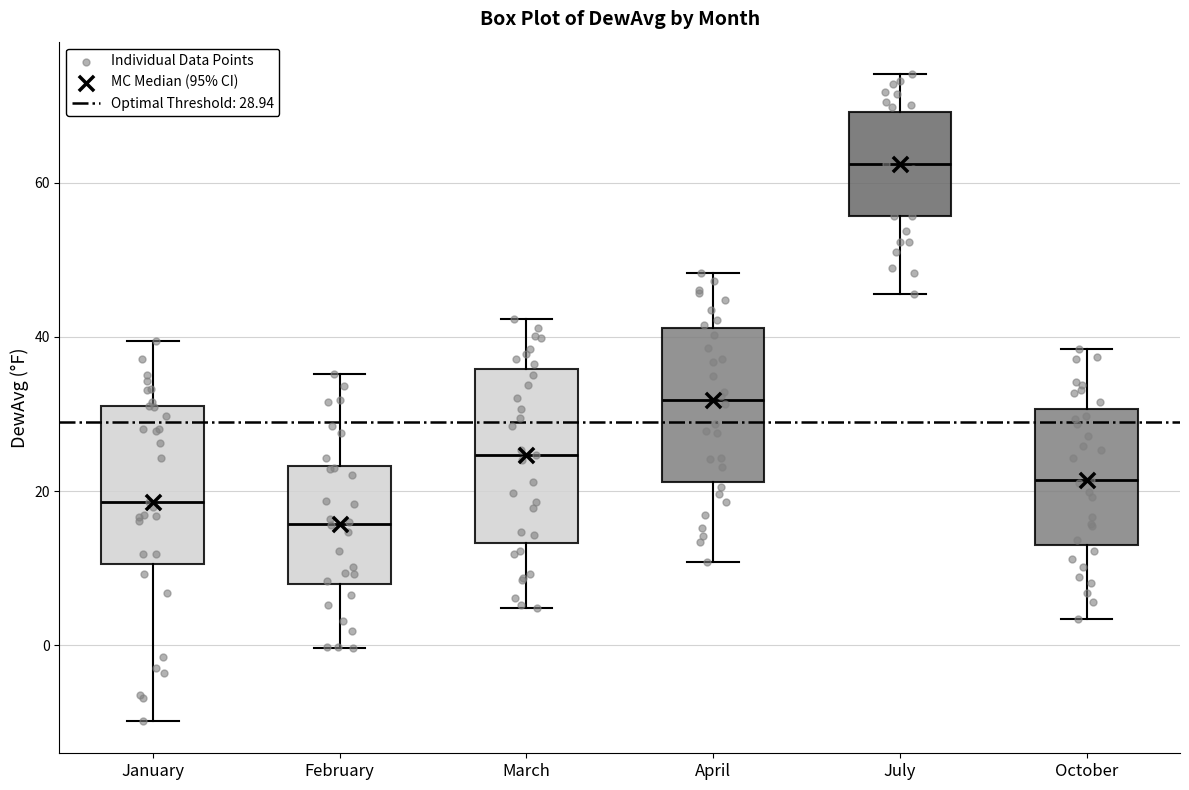

Where does the lower whisker of the box for July end on the y-axis? The values are not printed on the chart, so give them approximately, as read against the axis.

46